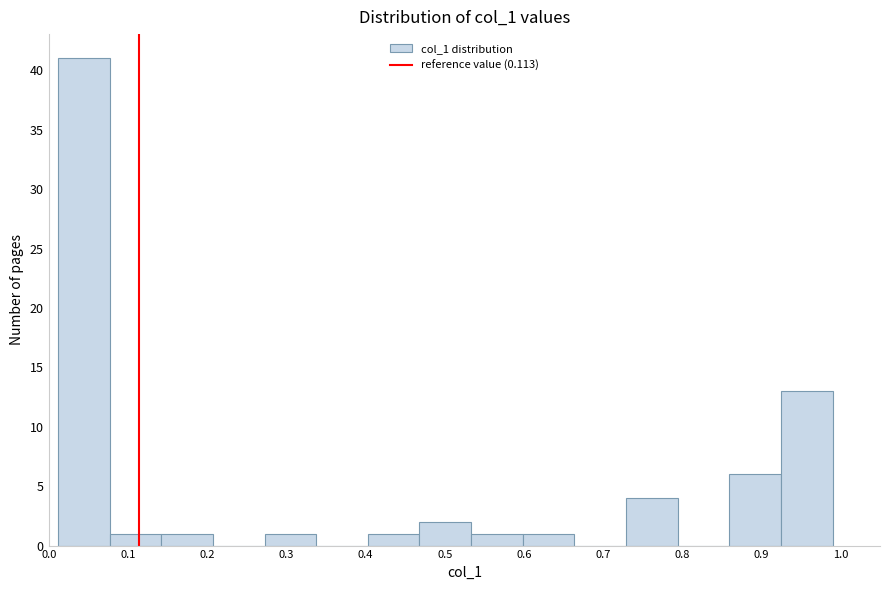

Reading left to right, transcribe this chart: for each bar, give the range it covers on the x-axis and its height. Neither the bar edges nor the heights are printed on the chart, so give them approximately, as read against the axes.

0.01 to 0.08: 41
0.08 to 0.14: 1
0.14 to 0.21: 1
0.21 to 0.27: 0
0.27 to 0.34: 1
0.34 to 0.40: 0
0.40 to 0.47: 1
0.47 to 0.53: 2
0.53 to 0.60: 1
0.60 to 0.66: 1
0.66 to 0.73: 0
0.73 to 0.79: 4
0.79 to 0.86: 0
0.86 to 0.92: 6
0.92 to 0.99: 13